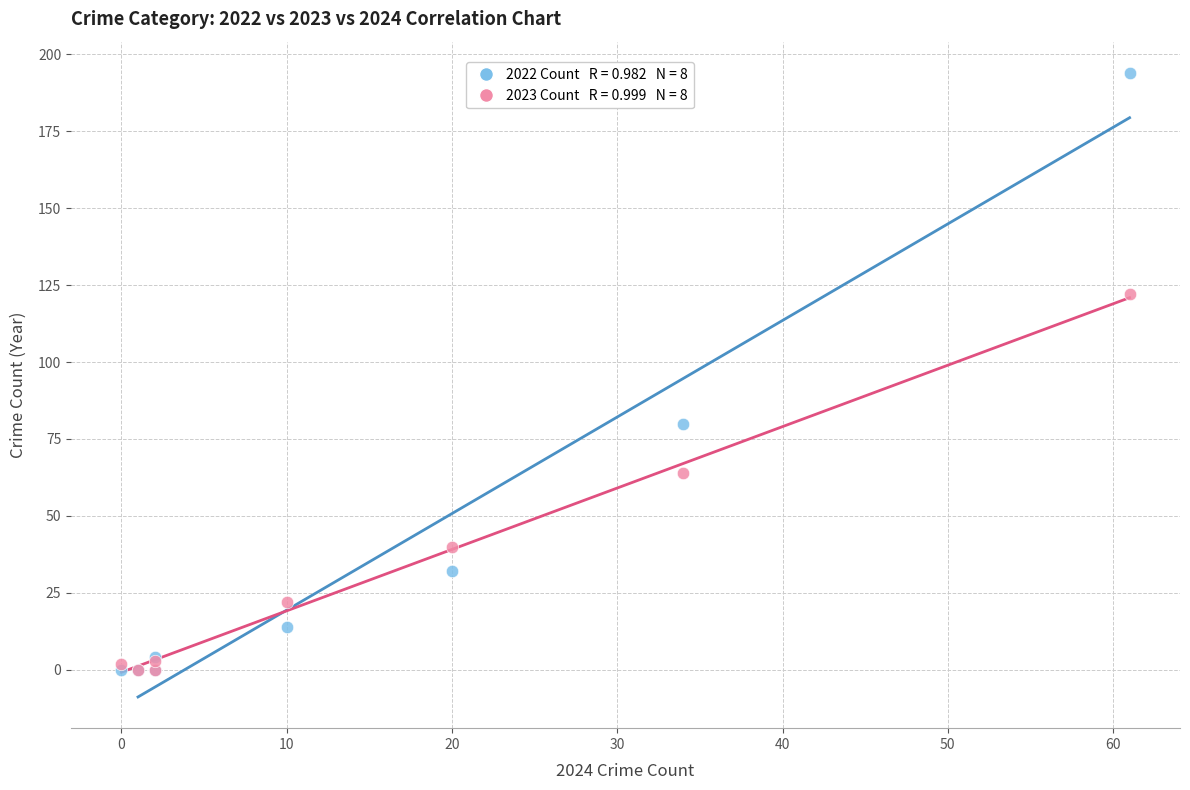

Across all series, what Y value is closest to 97?

80